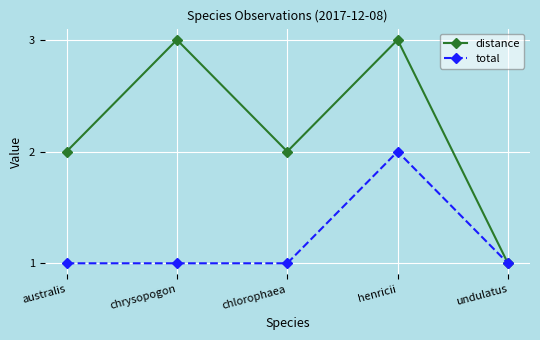

List the series in order of their overall mean, highest first.

distance, total